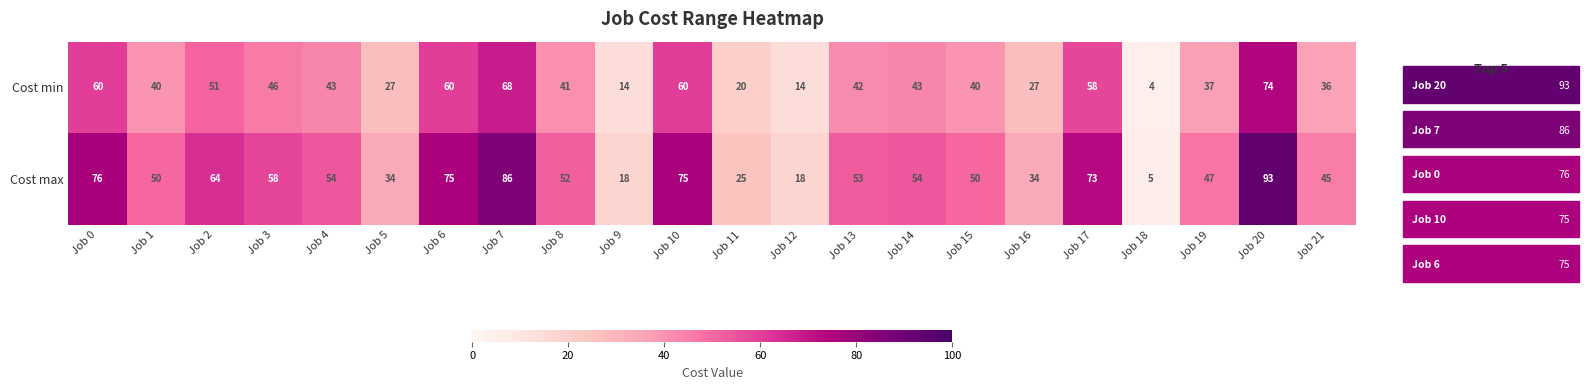

What is the difference between the Cost max values at Job 11 and Job 1?

25